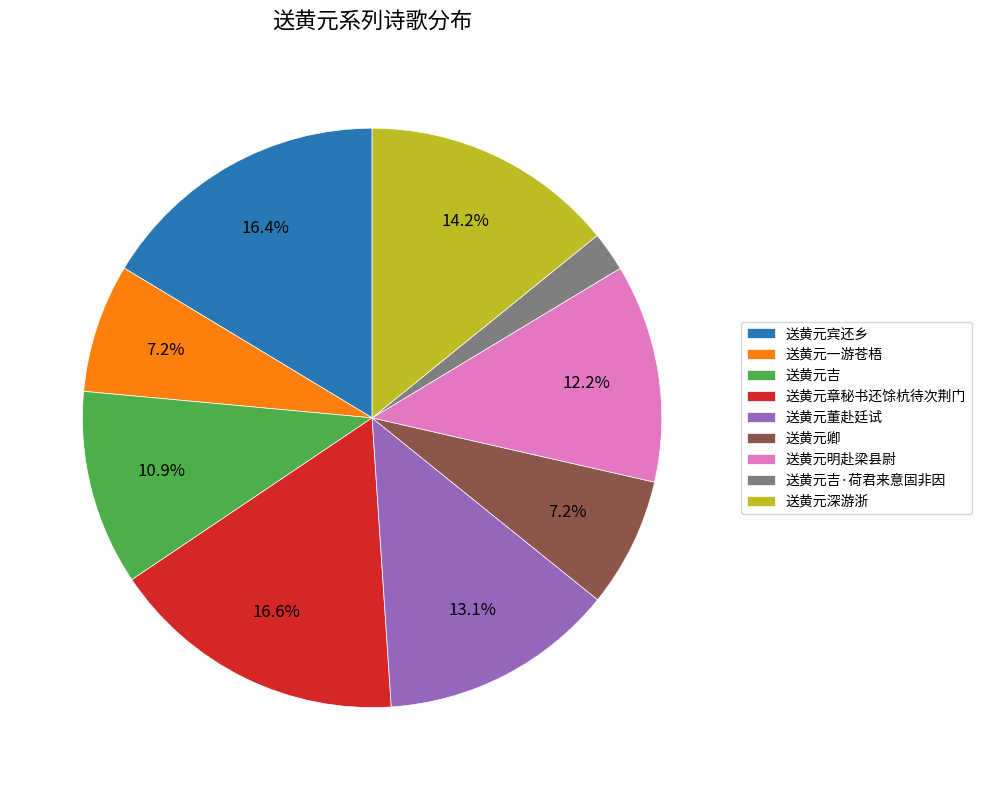

Does any single category account for the majority?

No